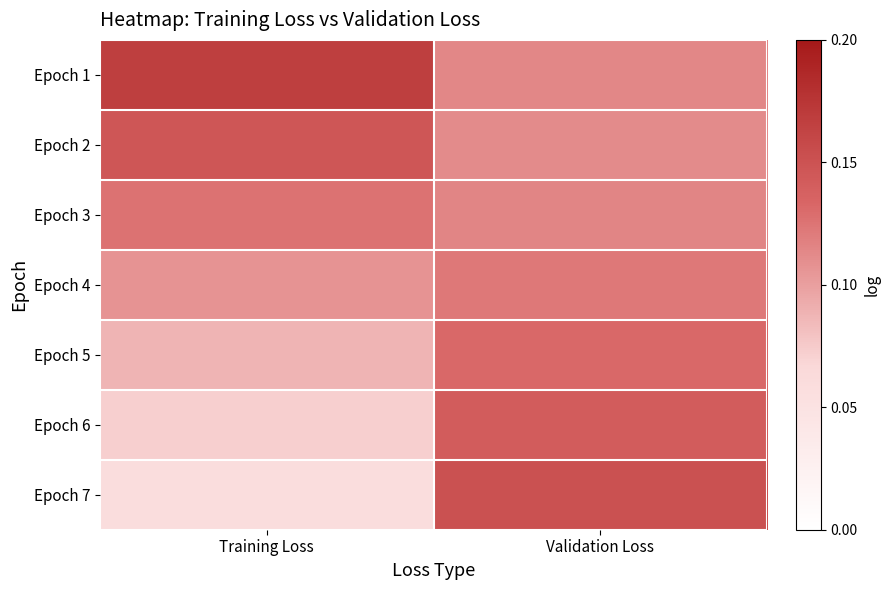

Rank the series by their maximum value, from highest to lowest.

Epoch 1, Epoch 7, Epoch 2, Epoch 6, Epoch 5, Epoch 3, Epoch 4